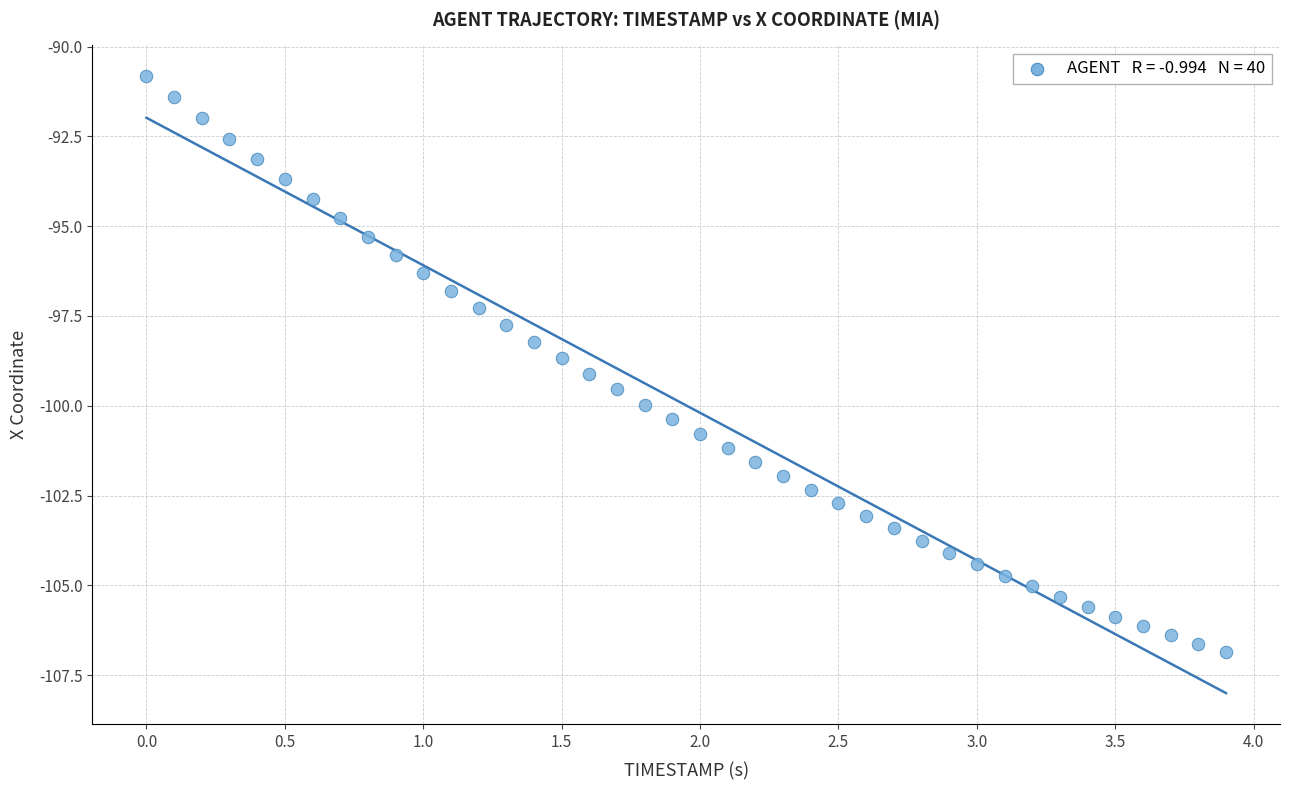

What is the range of Y values (max minus min)?

16.0